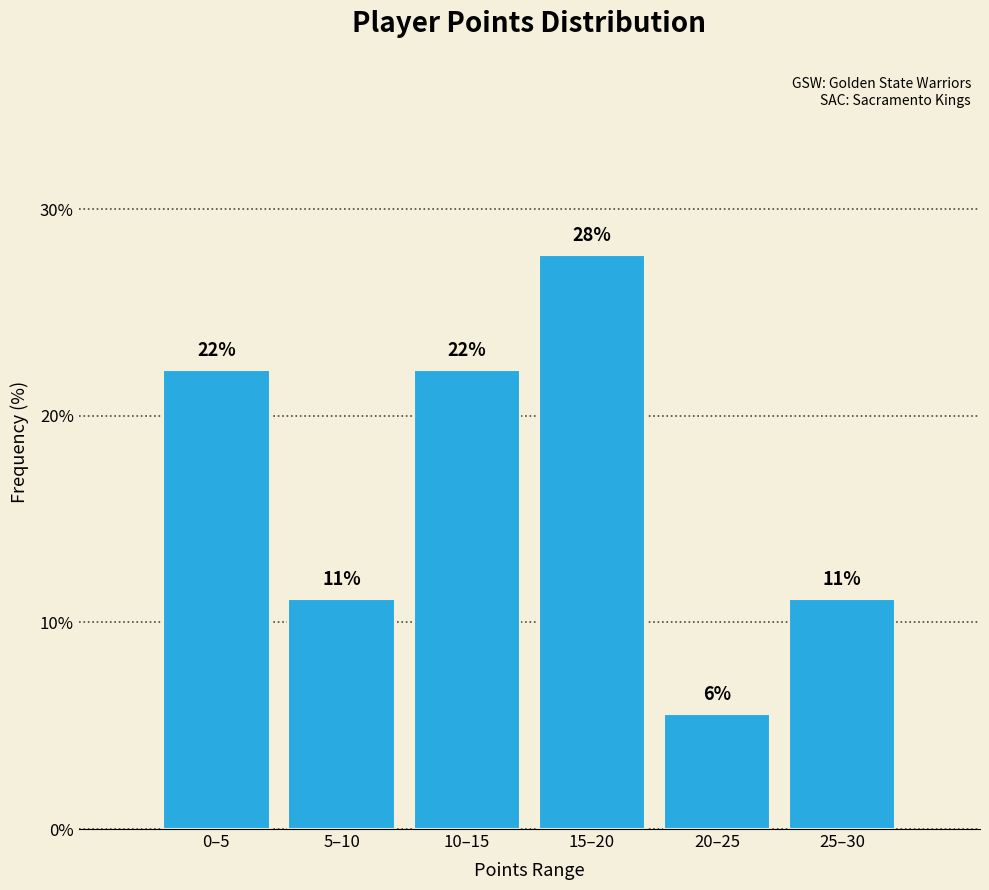

Are the bars horizontal?

No